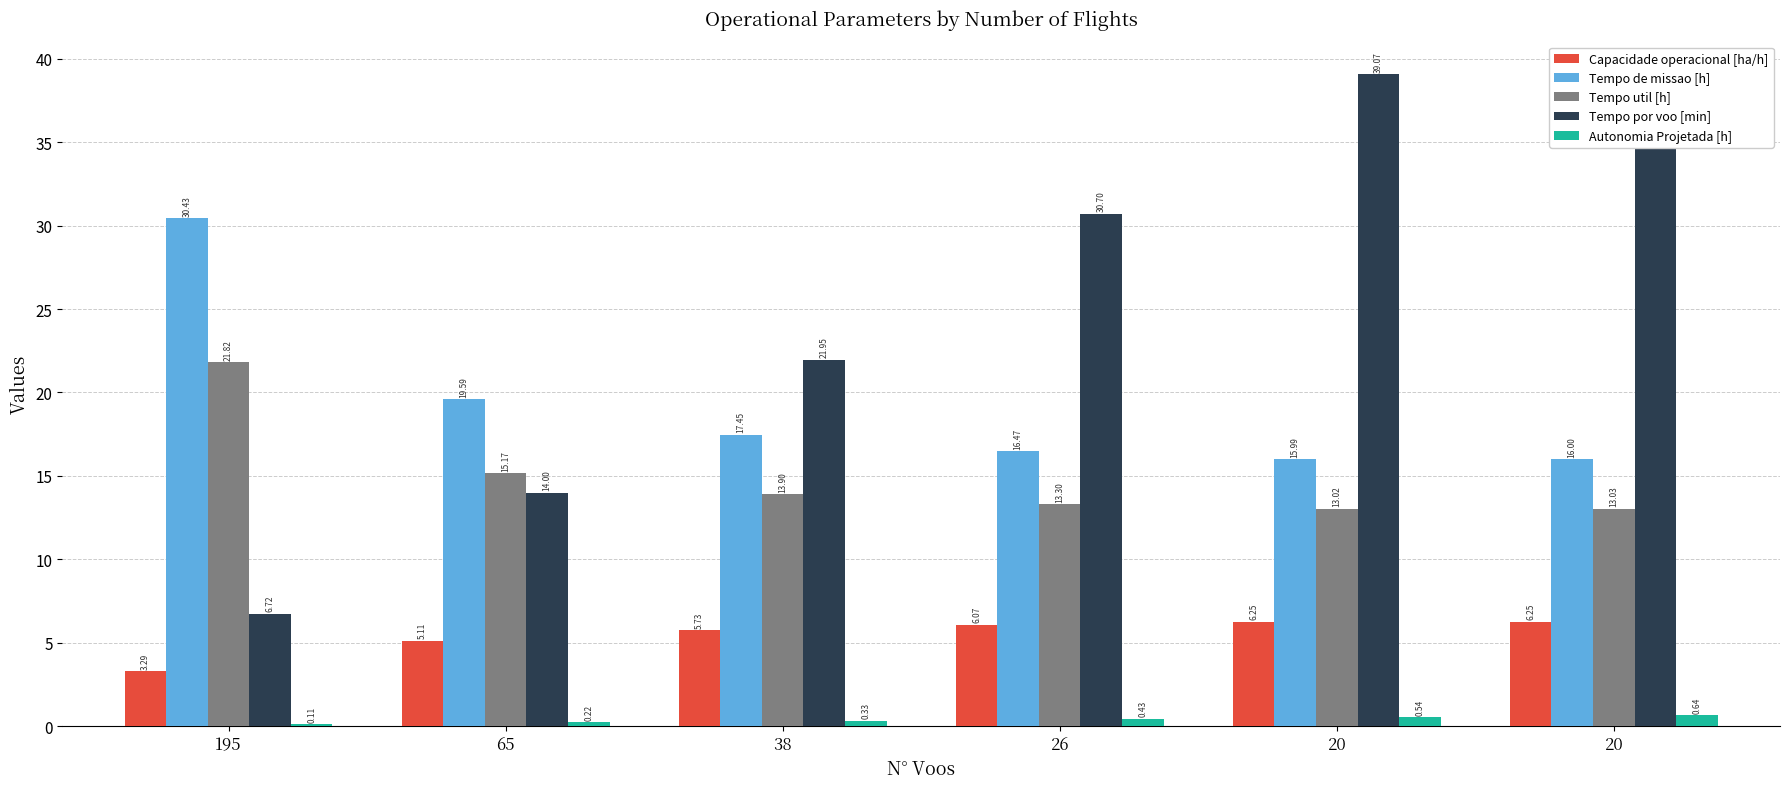

Reading right to left, what are all the values shown in this chart?

Capacidade operacional [ha/h]: 20=6.2	20=6.3	26=6.1	38=5.7	65=5.1	195=3.3
Tempo de missao [h]: 20=16.0	20=16.0	26=16.5	38=17.4	65=19.6	195=30.4
Tempo util [h]: 20=13.0	20=13.0	26=13.3	38=13.9	65=15.2	195=21.8
Tempo por voo [min]: 20=39.1	20=39.1	26=30.7	38=21.9	65=14.0	195=6.7
Autonomia Projetada [h]: 20=0.6	20=0.5	26=0.4	38=0.3	65=0.2	195=0.1